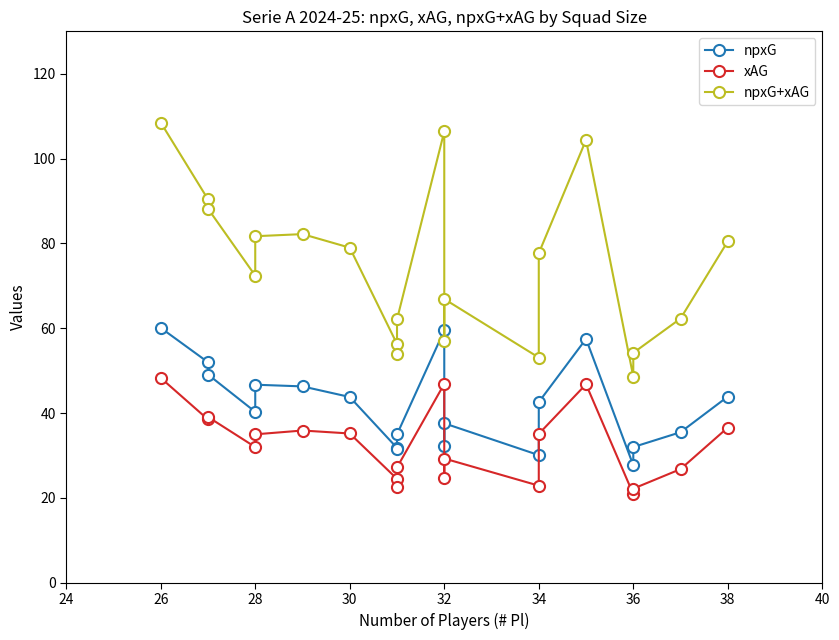

True or false: npxG+xAG and xAG cross at least once.

False